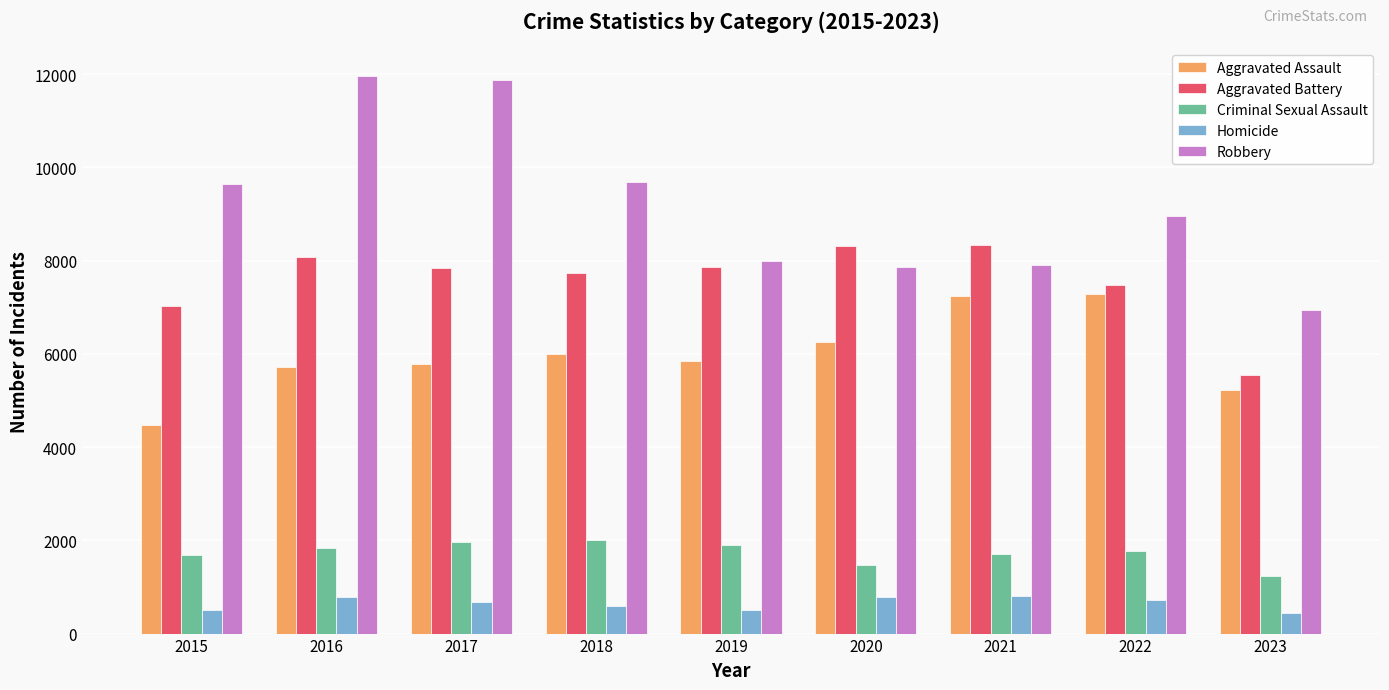

Is it true that Aggravated Battery equals 7857 at 2019?

True